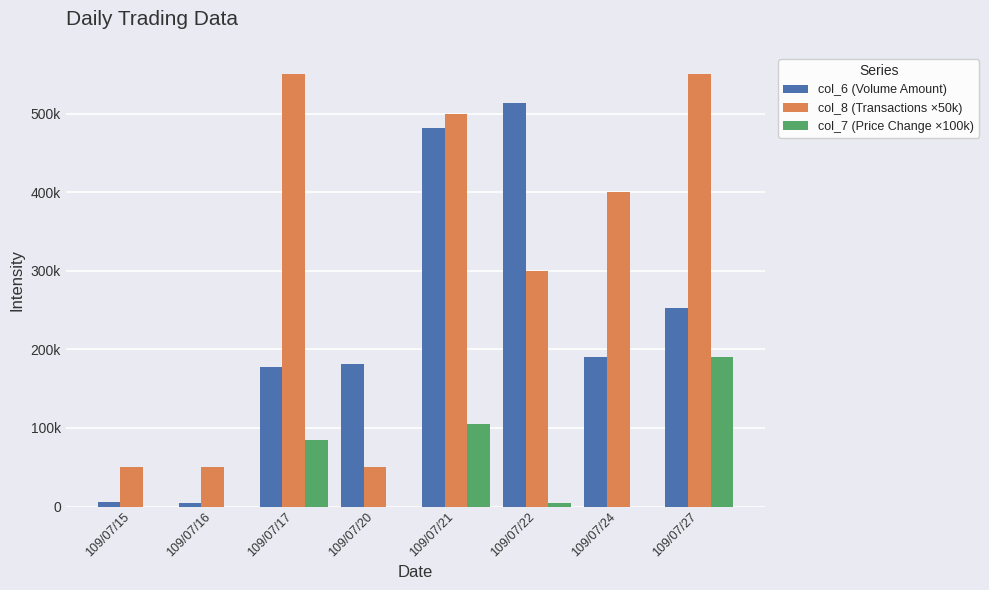

Does the chart contain stacked bars?

No